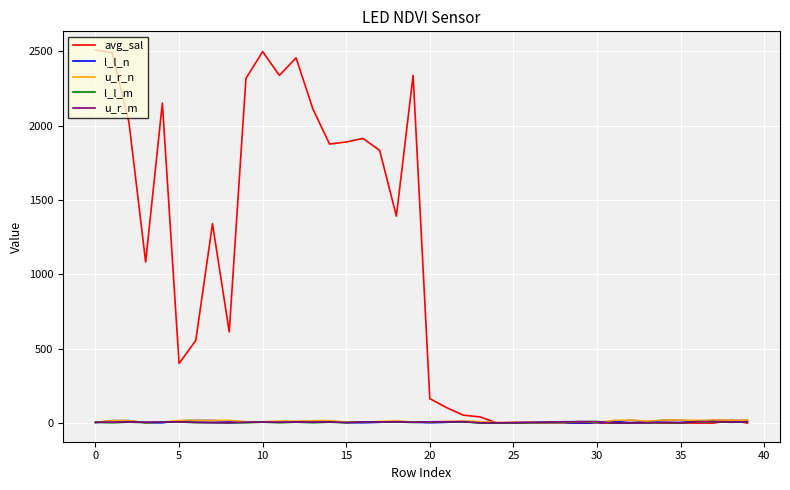

Which series has the widest spread of values?

avg_sal